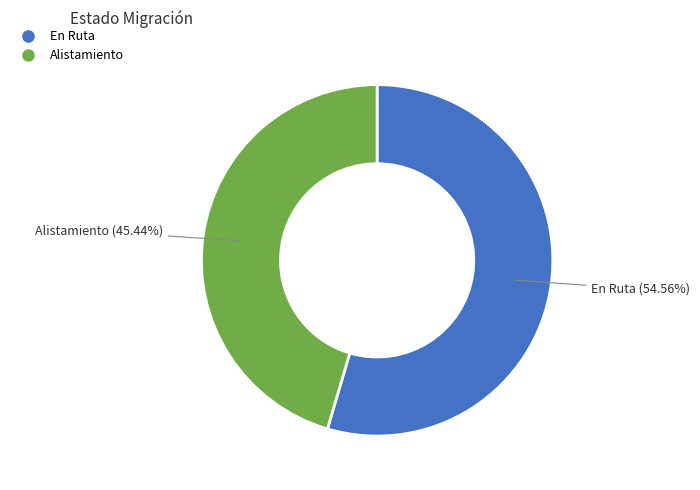

What is the ratio of the value at Alistamiento to the value at En Ruta?

0.8